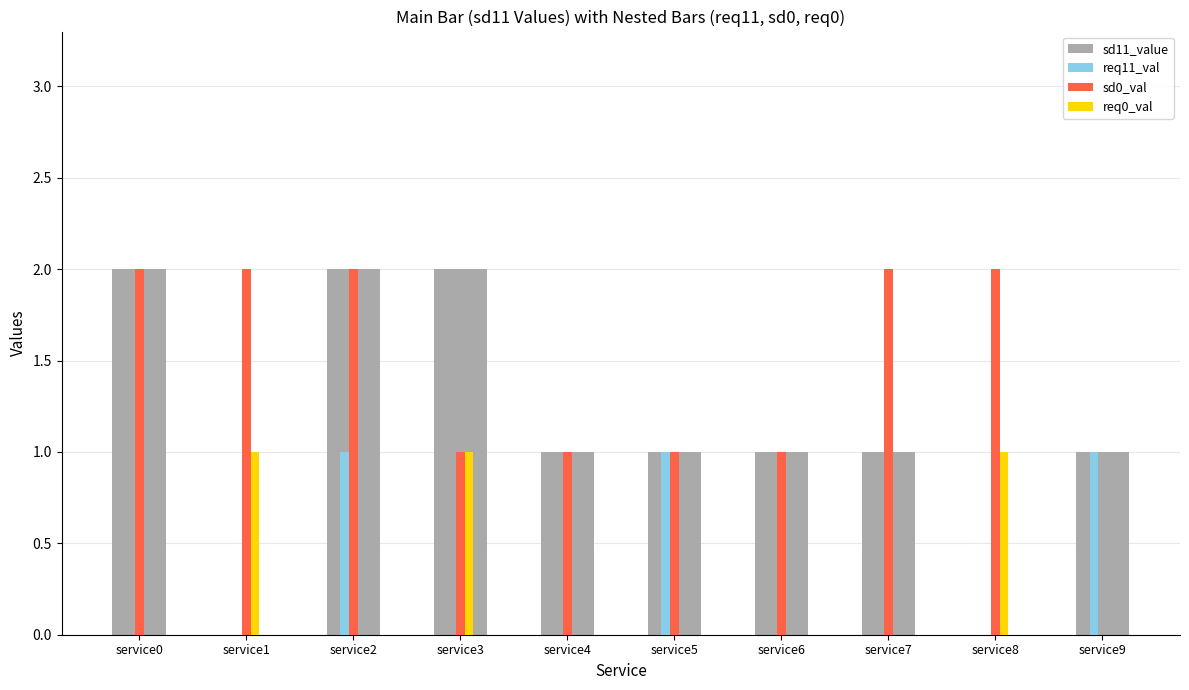

Reading right to left, list all the values displayed in this chart.

sd11_value: service9=1	service8=0	service7=1	service6=1	service5=1	service4=1	service3=2	service2=2	service1=0	service0=2
req11_val: service9=1	service8=0	service7=0	service6=0	service5=1	service4=0	service3=0	service2=1	service1=0	service0=0
sd0_val: service9=0	service8=2	service7=2	service6=1	service5=1	service4=1	service3=1	service2=2	service1=2	service0=2
req0_val: service9=0	service8=1	service7=0	service6=0	service5=0	service4=0	service3=1	service2=0	service1=1	service0=0